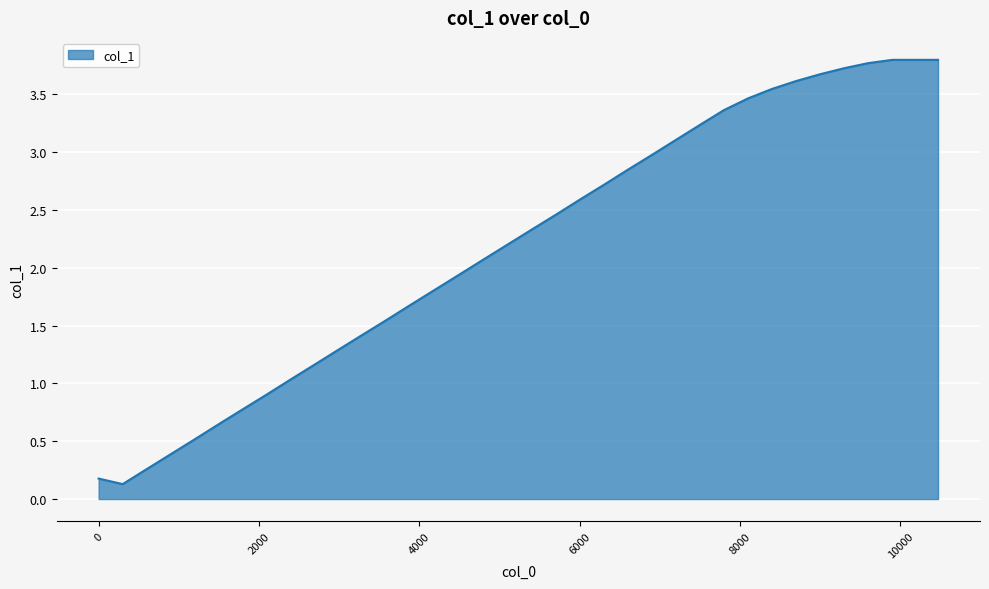

What is the greatest value displayed?

3.8